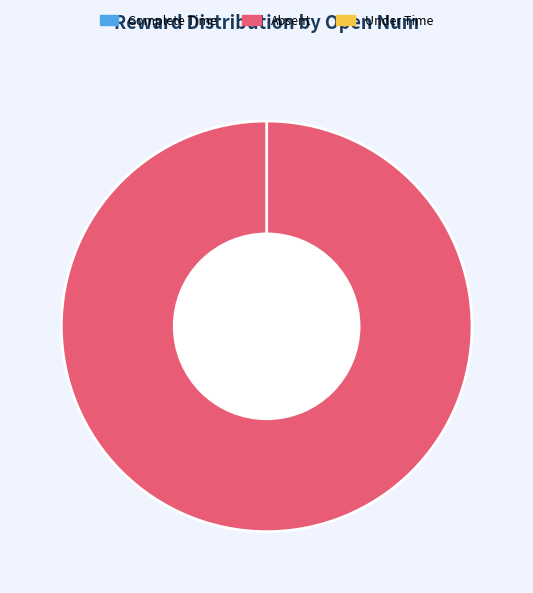

Is it true that 7 is 11% of the pie?

False